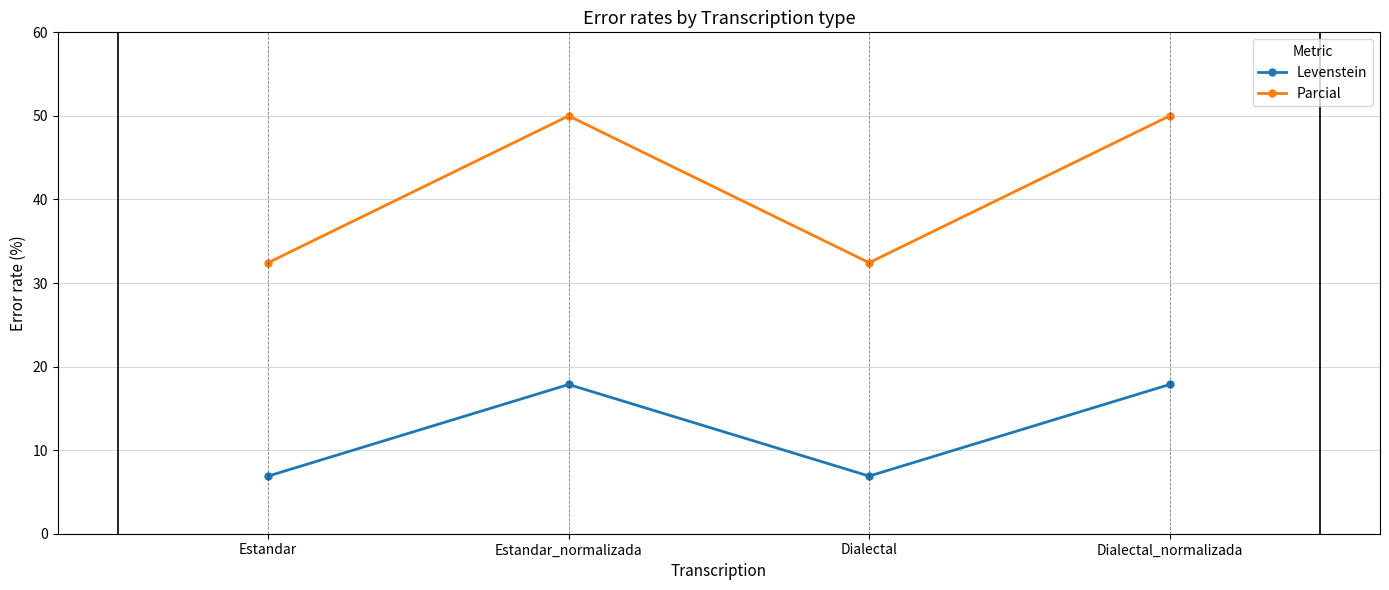

How many distinct data groups are displayed?

2